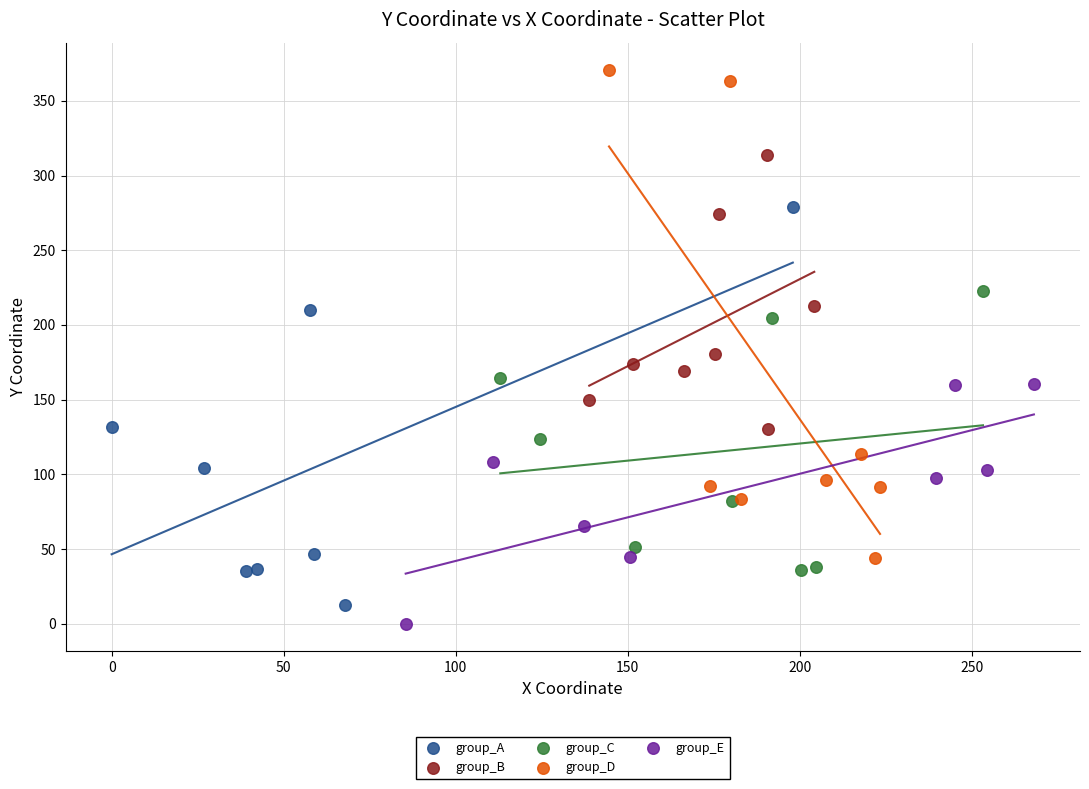

Which series contains the lowest Y value?

group_E